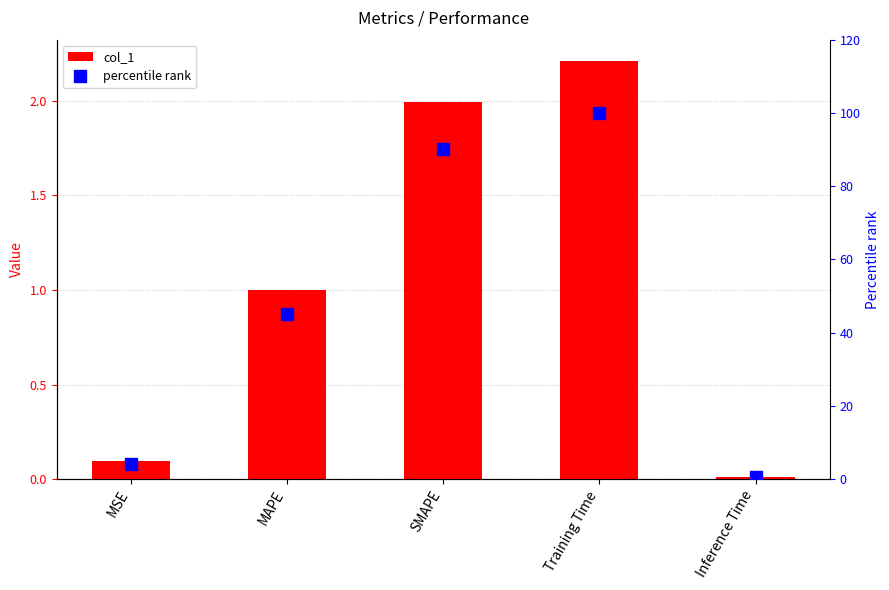

What is the difference between the col_1 values at MSE and SMAPE?

1.9